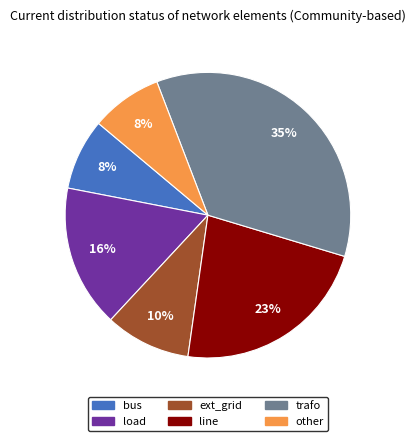

To the nearest percent, what is the combined percentage of line and other?

31%